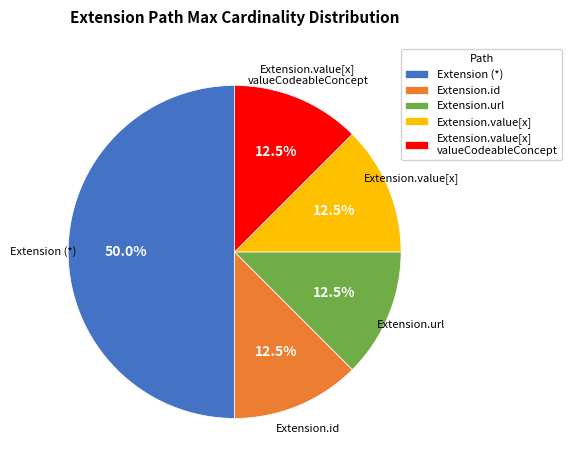

How many segments does this pie chart have?

5